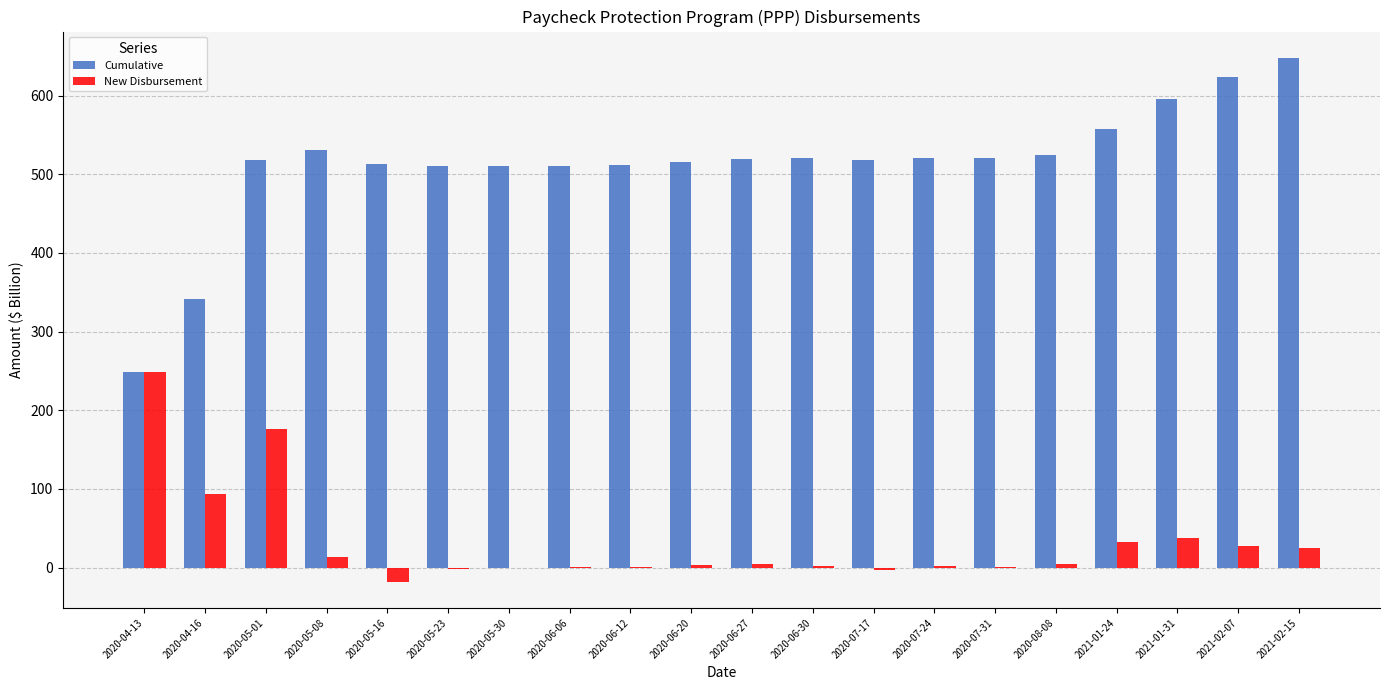

The Cumulative series shows 810 at 2020-06-20. True or false?

False